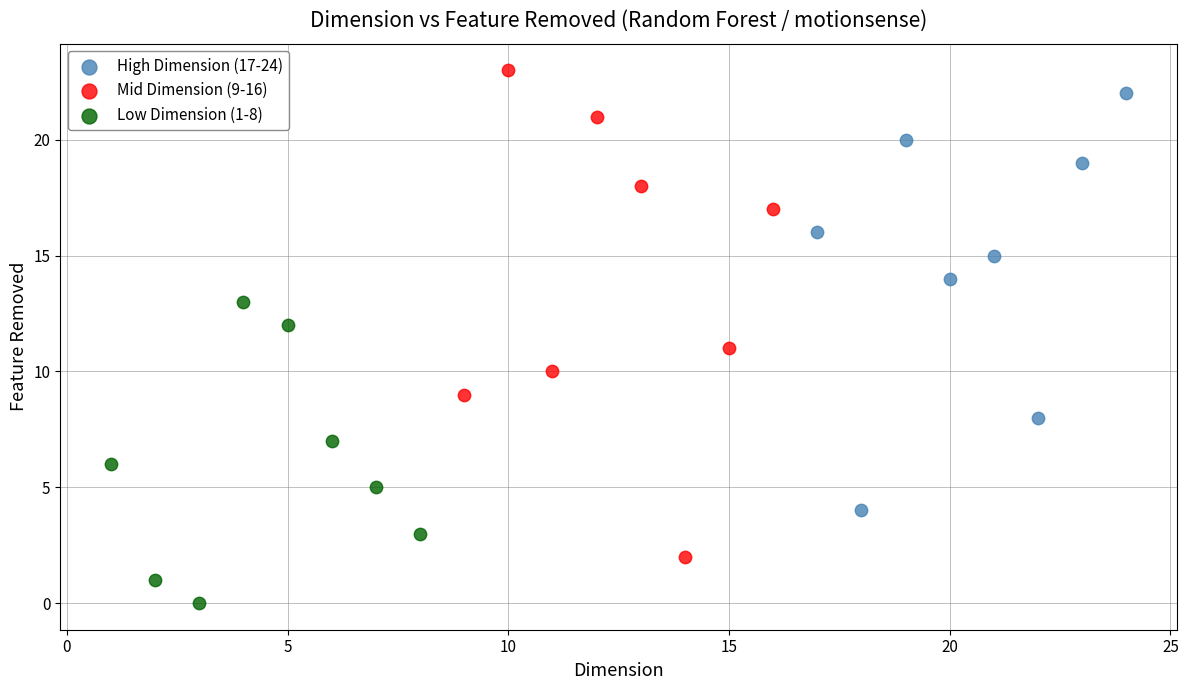

What are all the series names shown in the legend?

High Dimension (17-24), Mid Dimension (9-16), Low Dimension (1-8)